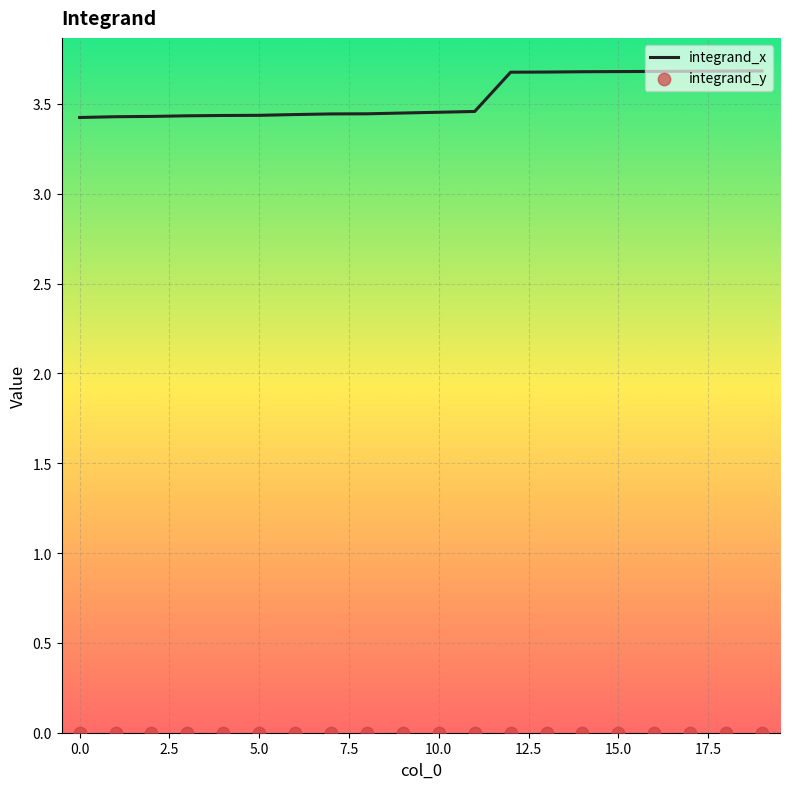

At how many categories does at least one series exceed 3?

20